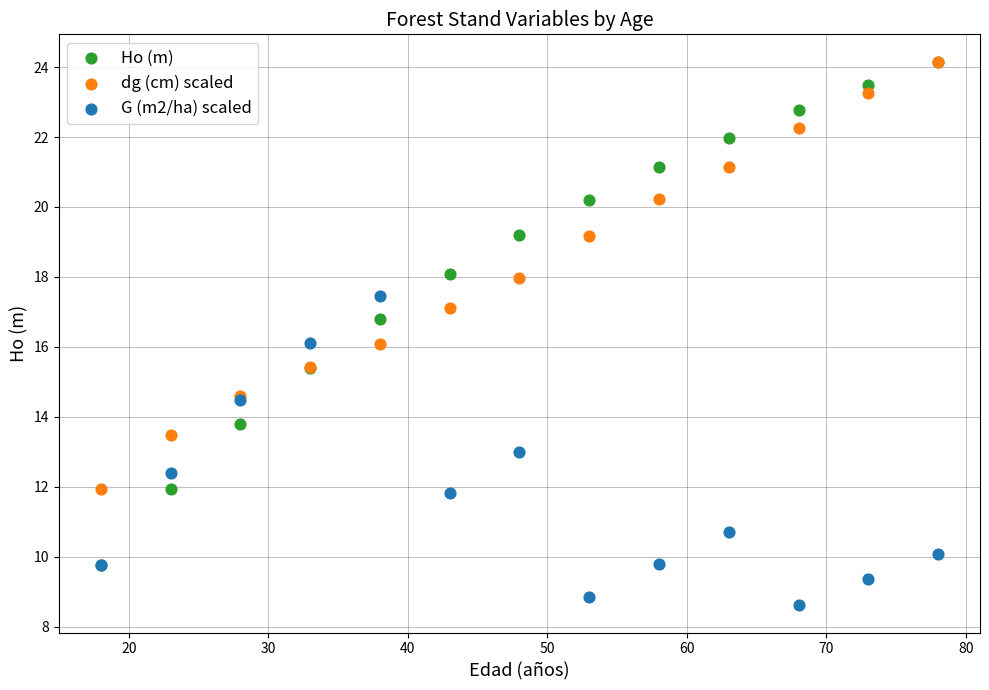

What are all the series names shown in the legend?

Ho (m), dg (cm) scaled, G (m2/ha) scaled